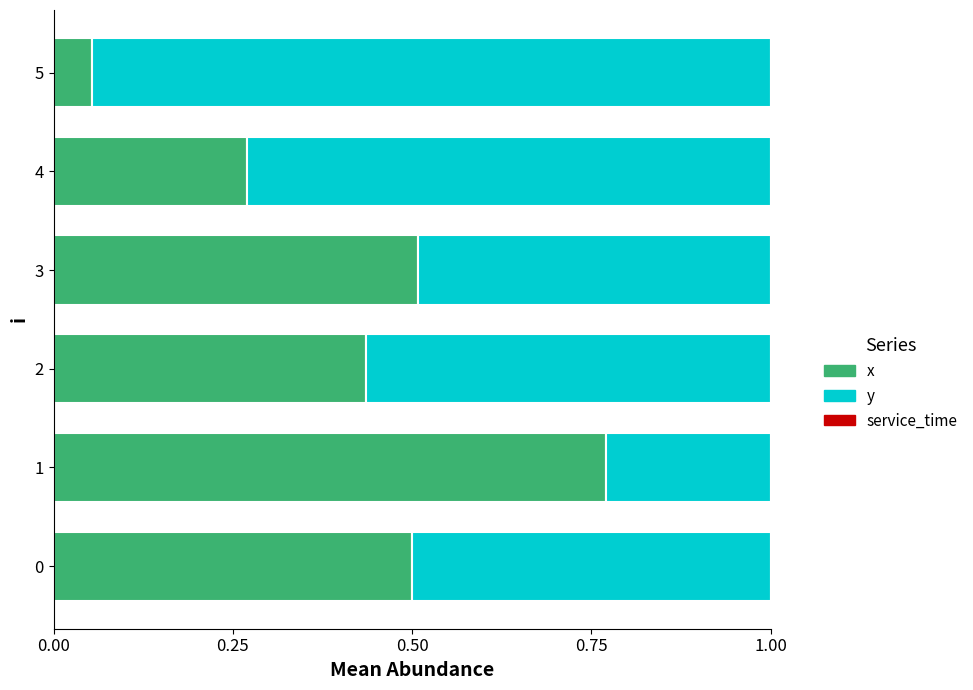

What is the approximate value of x at 0?

0.5